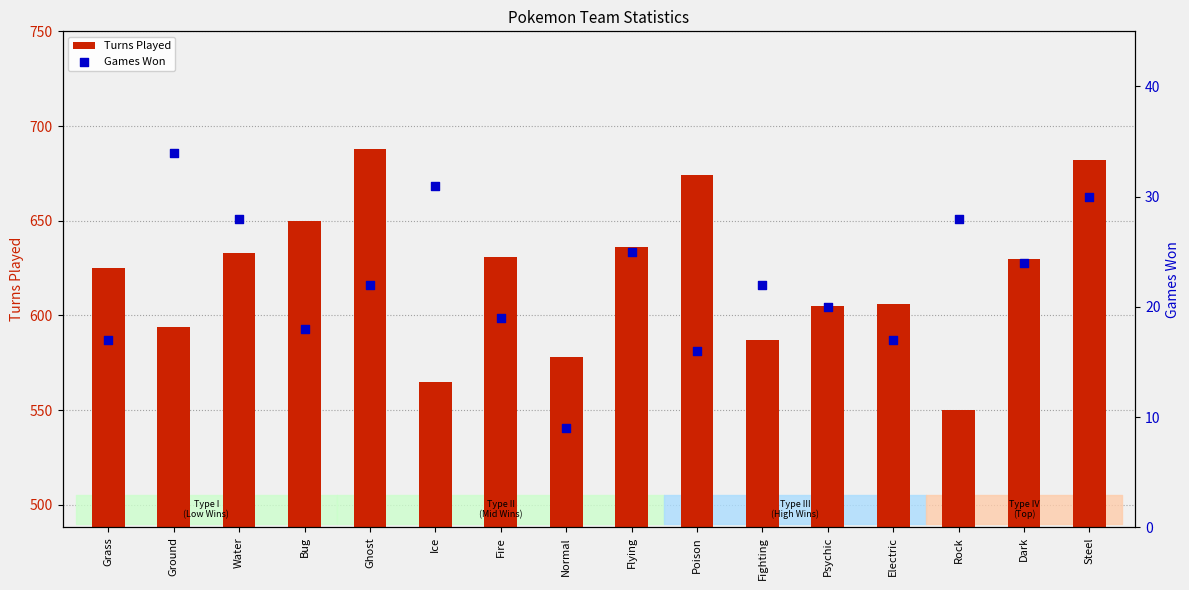

Which series contains the lowest Y value?

Games Won